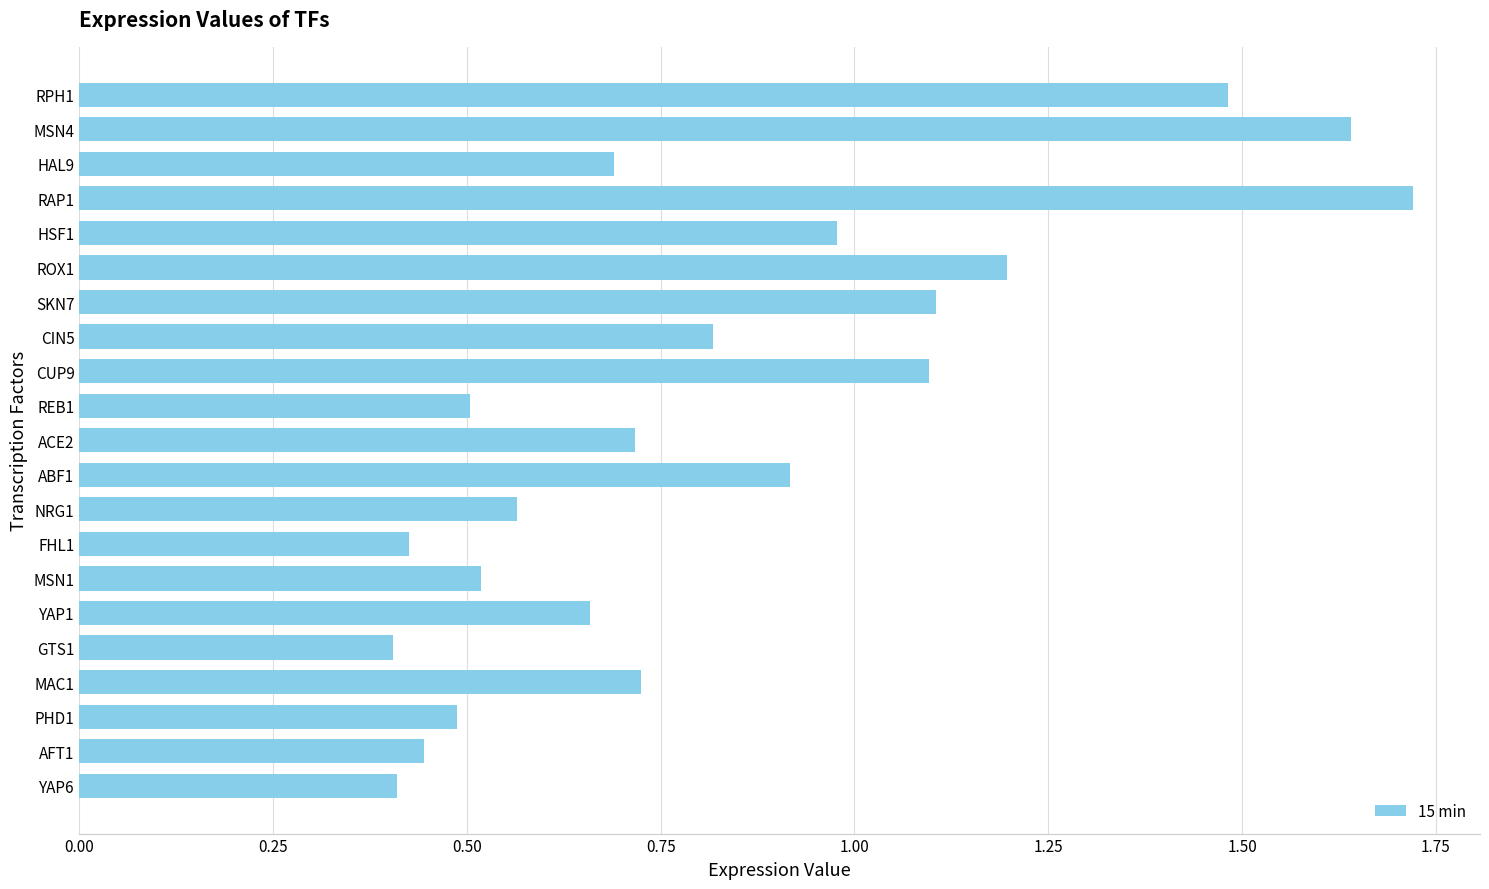

At which category does the chart reach its peak across all series?

RAP1